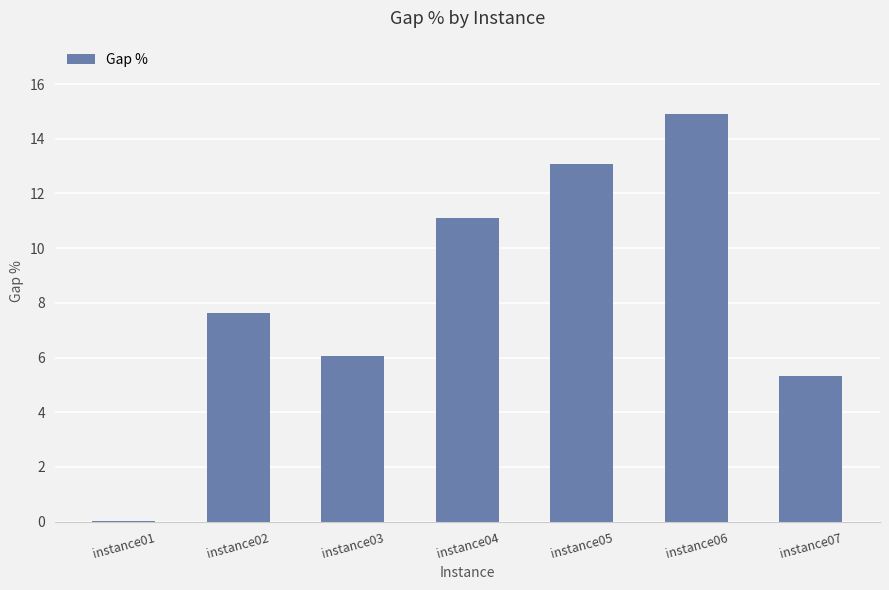

At which category does the chart reach its peak across all series?

instance06